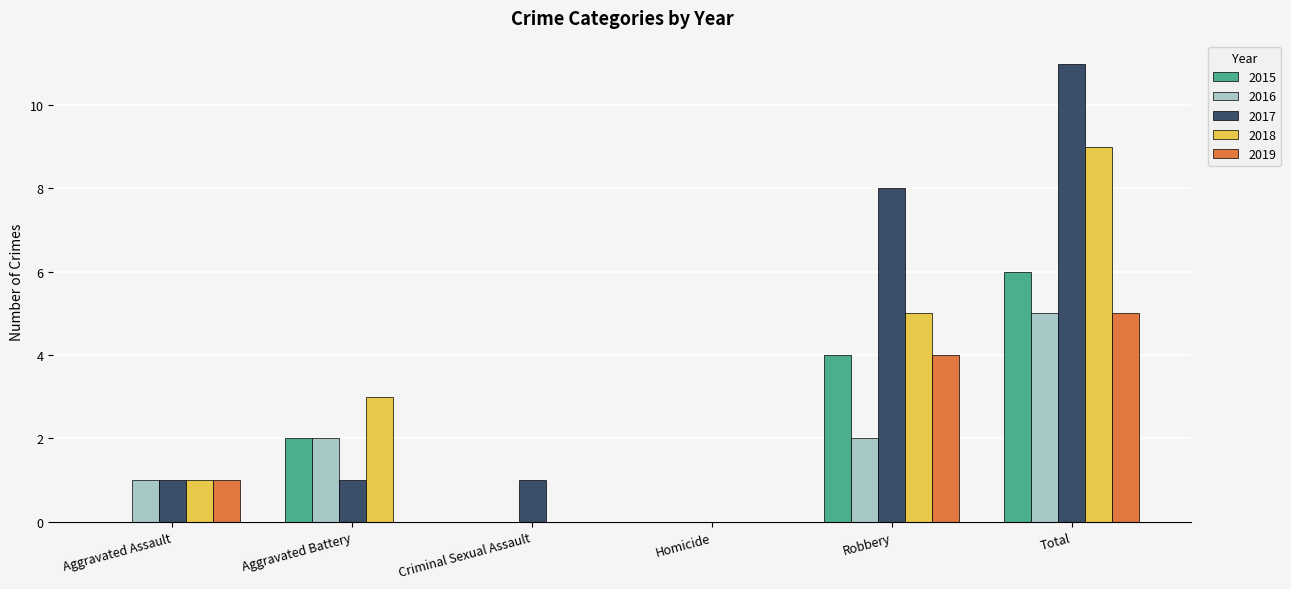

Which series has the largest total across all categories?

2017